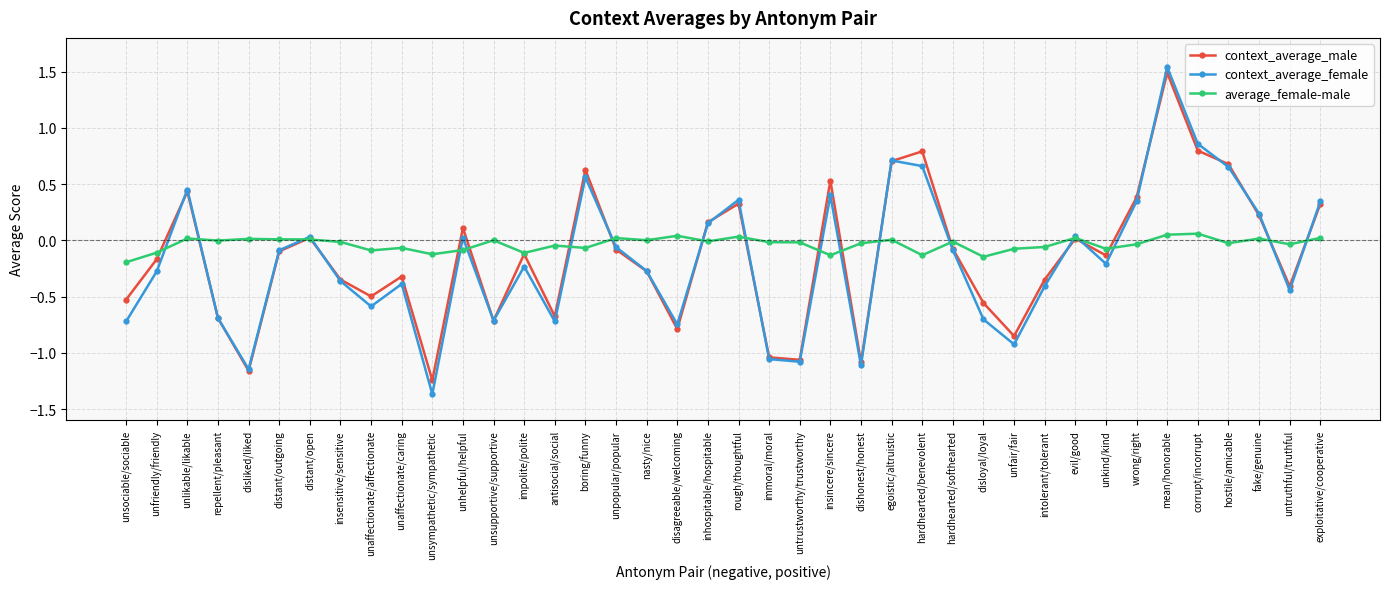

What is the label of the 39th point from the right?

unfriendly/friendly